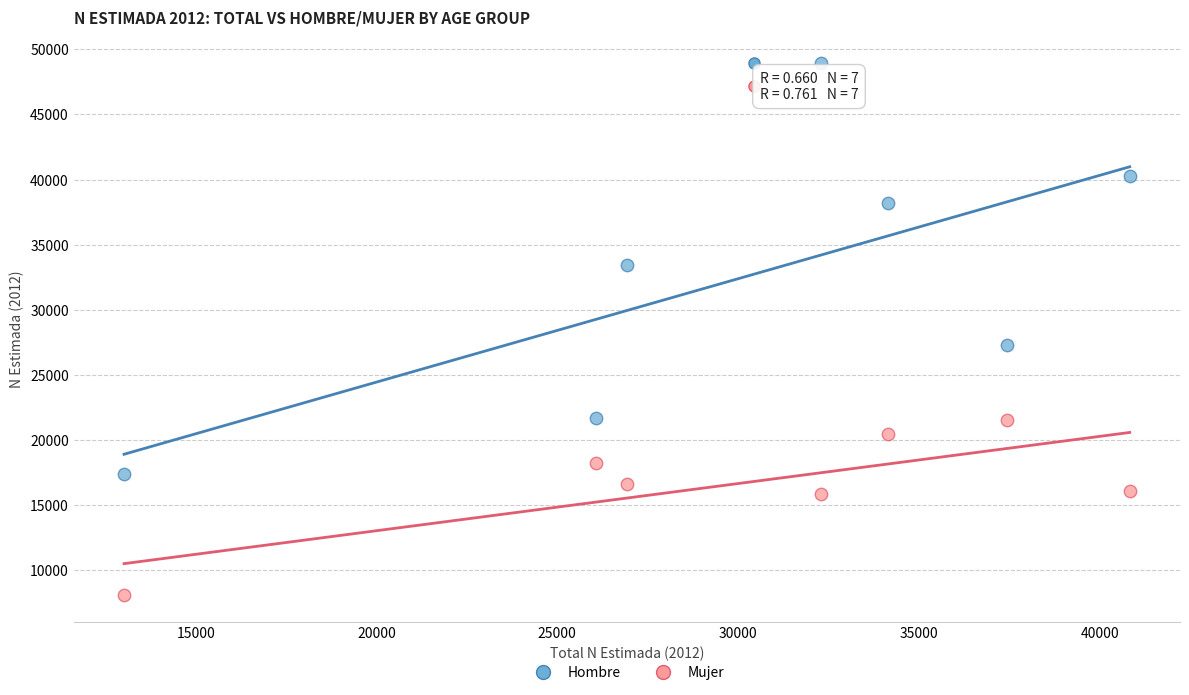

Which series reaches the maximum Y coordinate?

Hombre